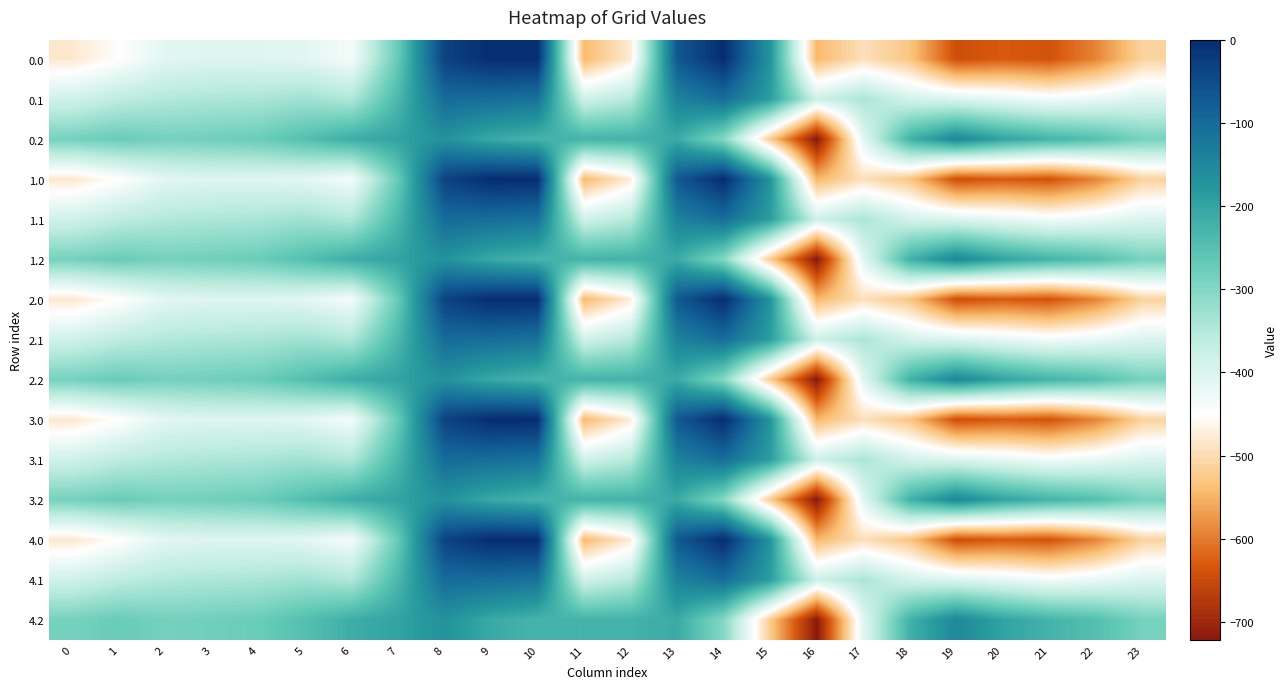

At which category does the chart reach its minimum across all series?

16